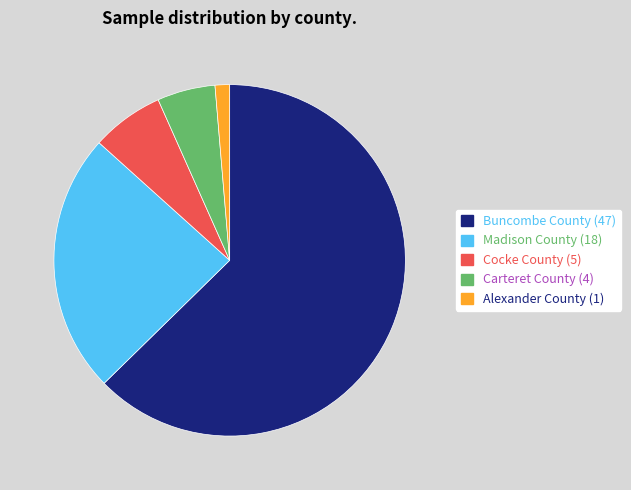

Approximately how many times larger is the value at Madison County (18) compared to Cocke County (5)?

3.6